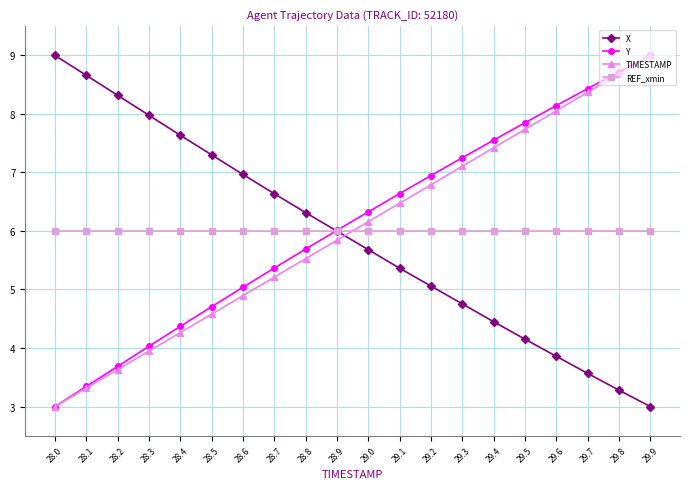

What position from the left is 29.2?

13